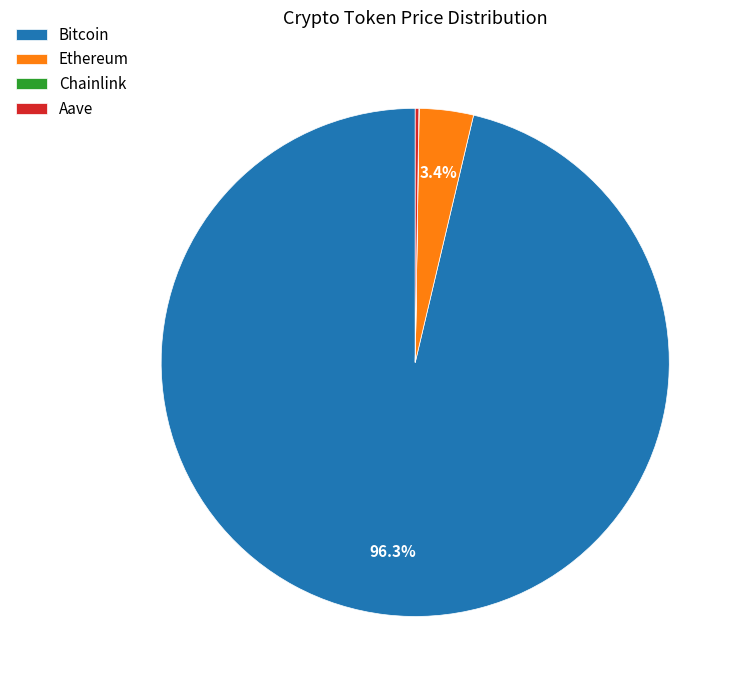

Which slice is the largest?

Bitcoin